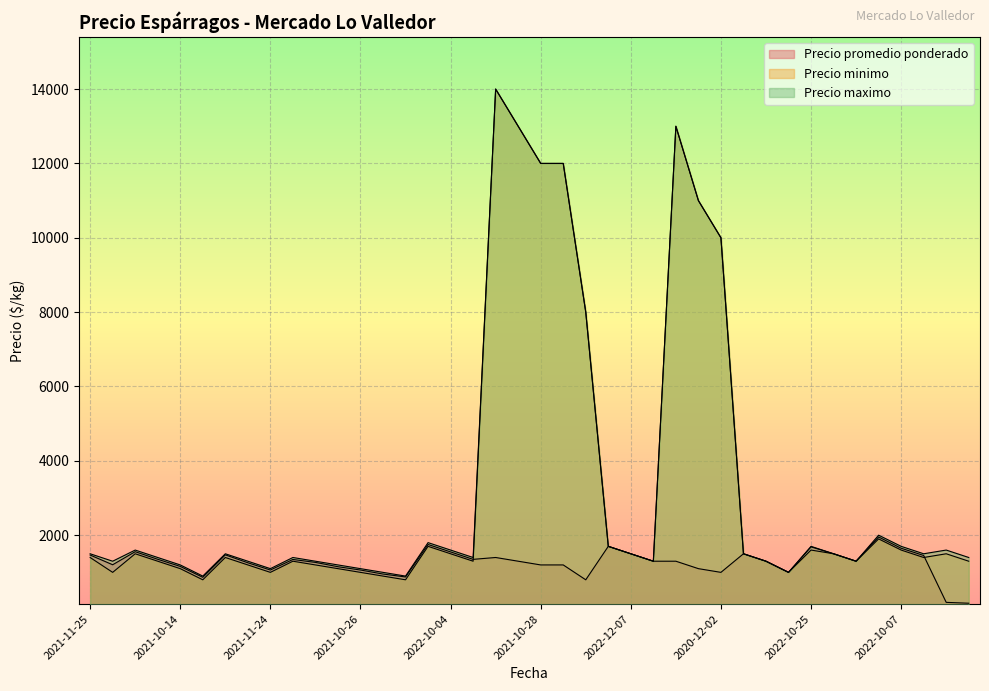

Which series ends up on top after the final intersection of Precio promedio ponderado and Precio minimo?

Precio minimo